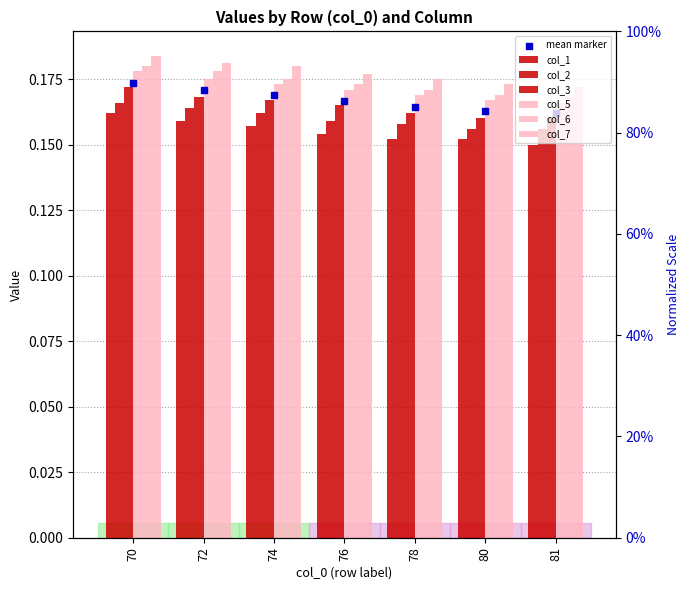

At how many categories does at least one series exceed 0?

7